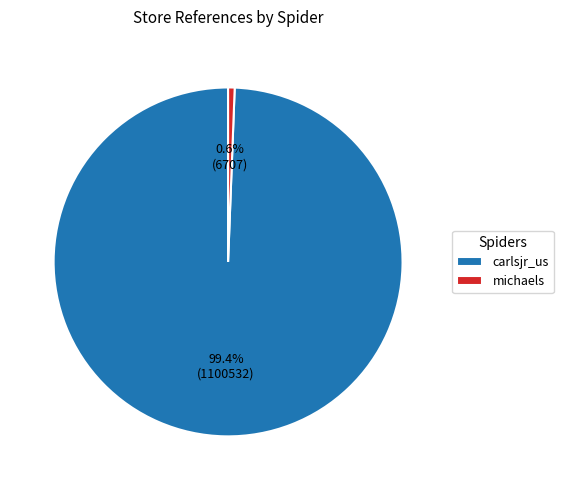

To the nearest percent, what is the difference between the michaels and carlsjr_us slice percentages?

99%